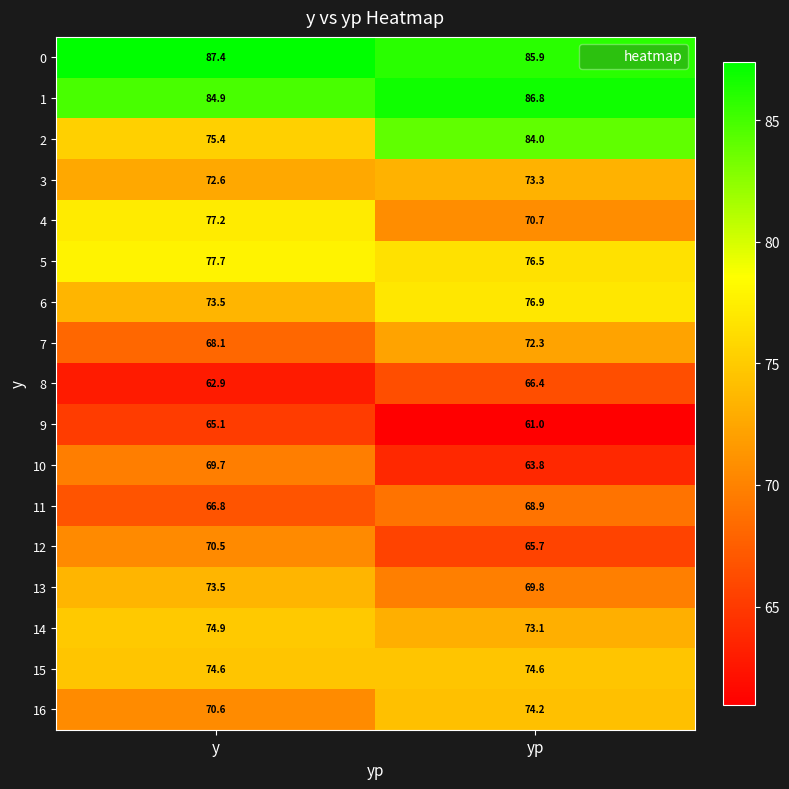

What is the lowest value of the 16 series?

70.6